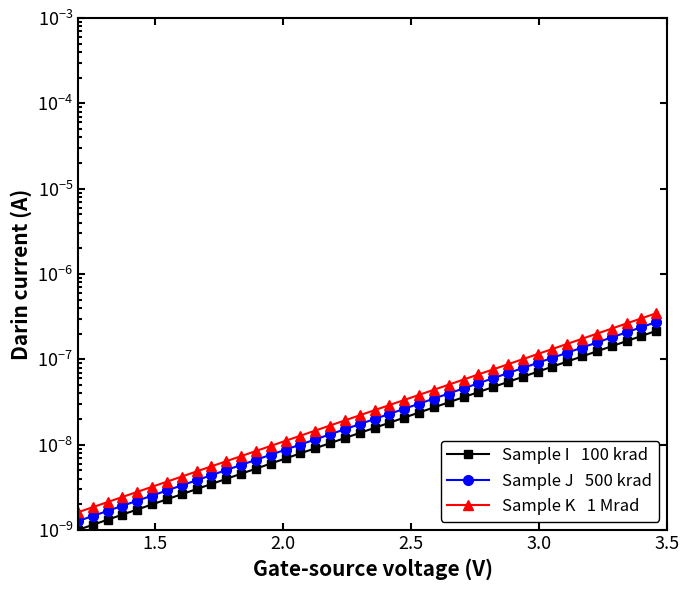

What are all the series names shown in the legend?

Sample I   100 krad, Sample J   500 krad, Sample K   1 Mrad